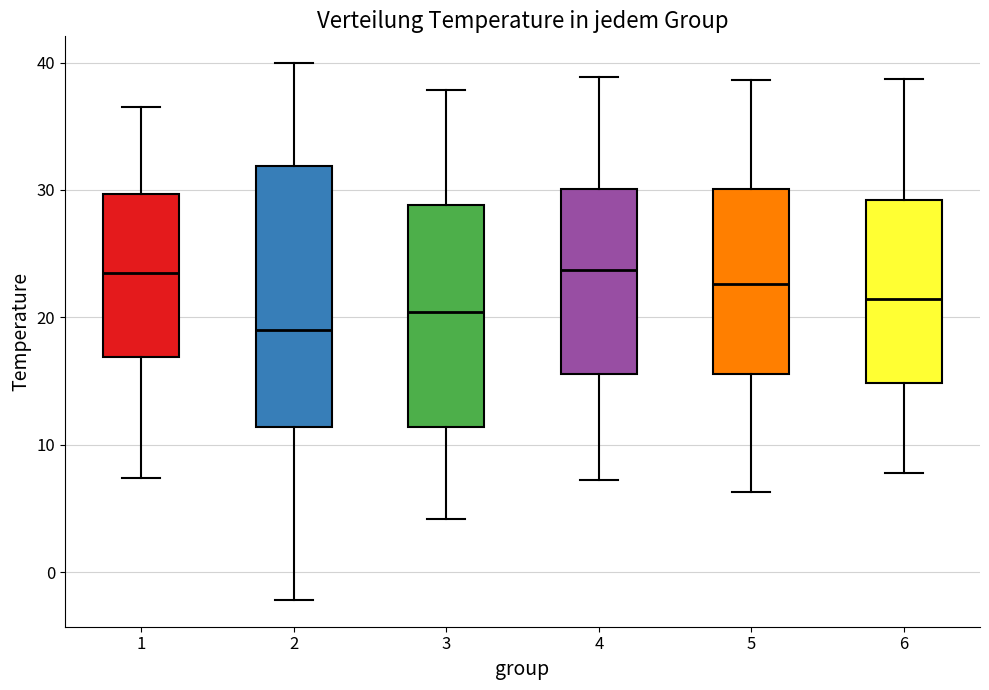

Where is the lower edge of the box at x = 4 on the y-axis? The values are not printed on the chart, so give them approximately, as read against the axis.

16